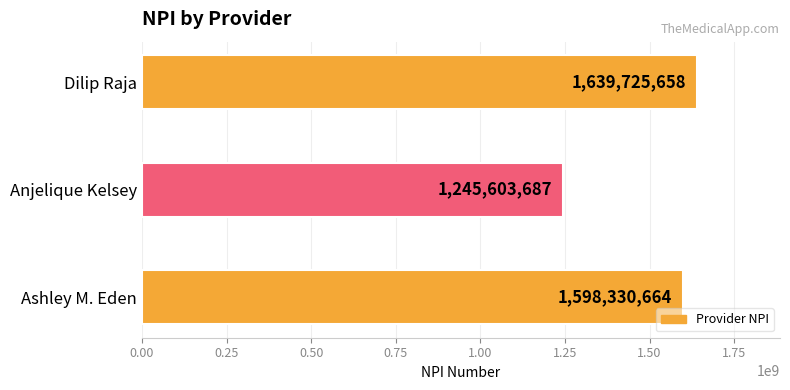

Rank the categories by value from highest to lowest.

Dilip Raja, Ashley M. Eden, Anjelique Kelsey